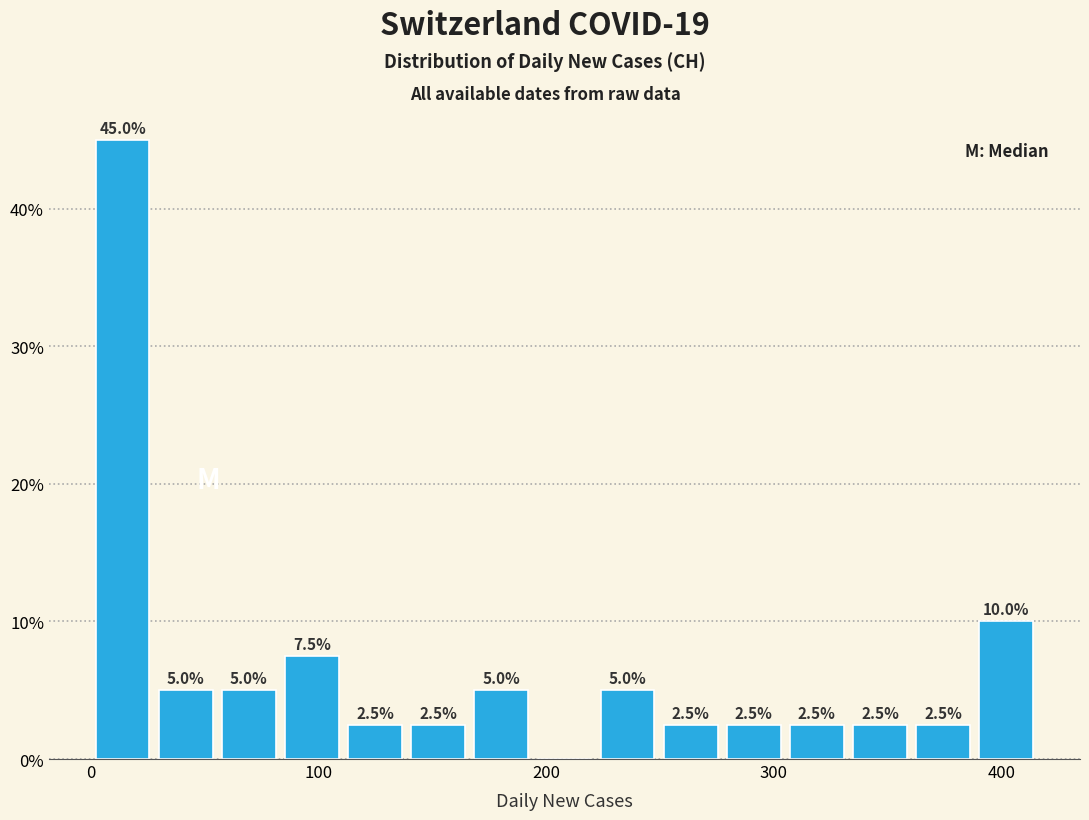

Around what value on the x-axis is the tallest bar? Give the approximate position of its centre, as read against the axis.

10